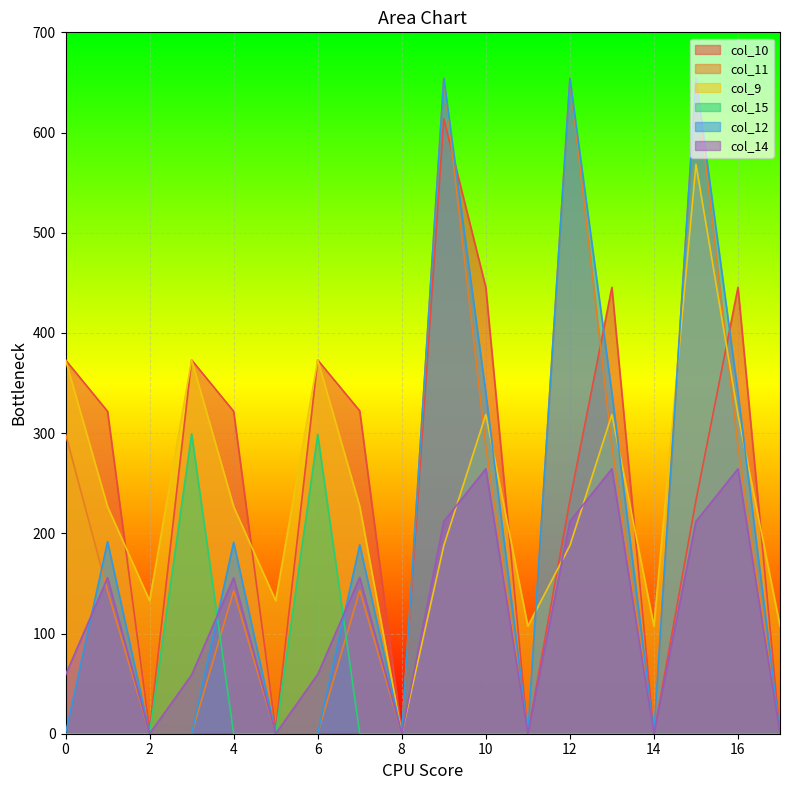

Which category has the lowest value across all series?

8